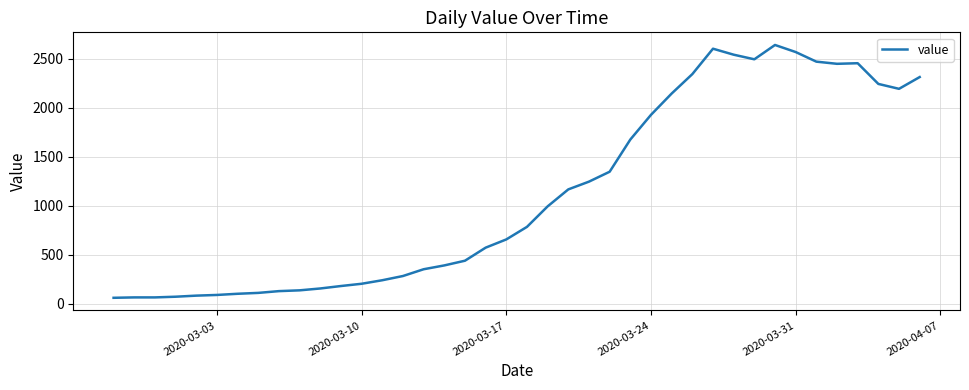

What is the difference between the maximum and minimum values?

2577